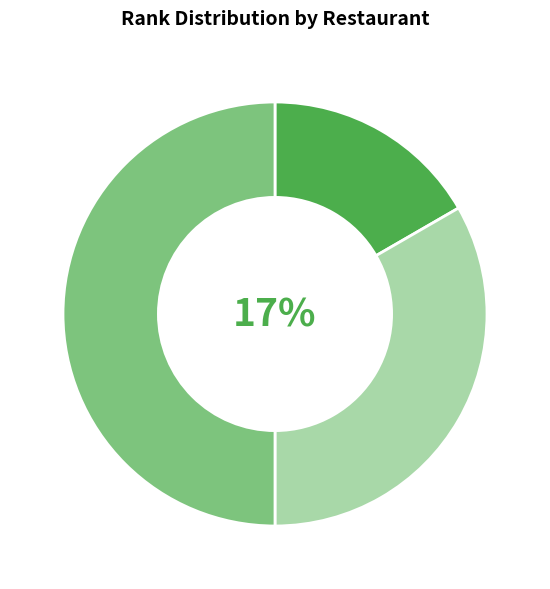

The 장군의땅 slice represents 17% of the pie. True or false?

True